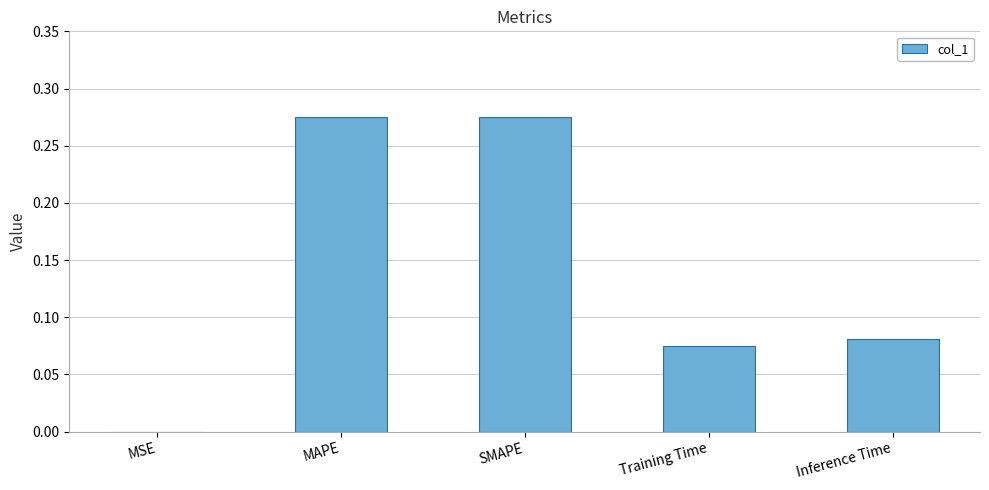

How many categories are shown in the chart?

5